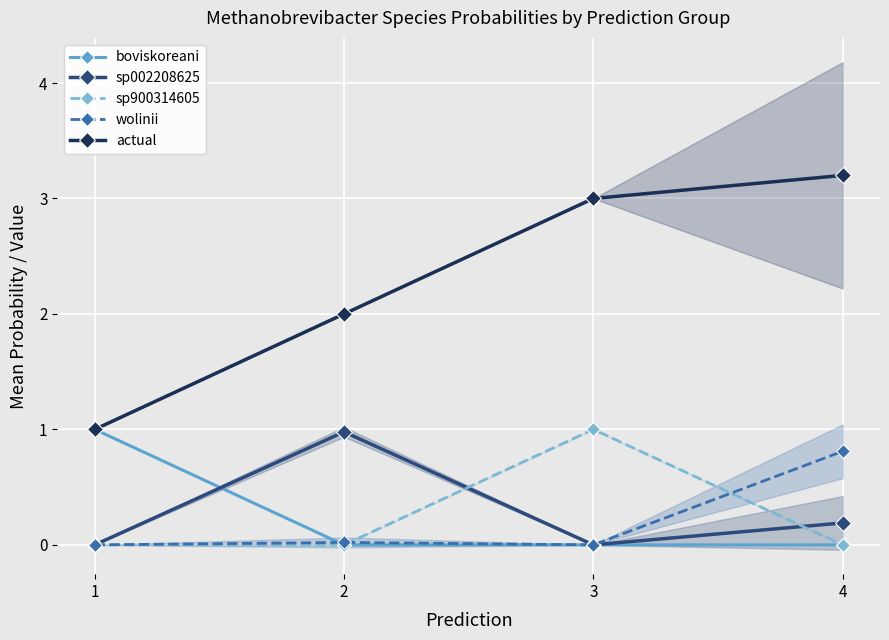

Which has a higher value, 2 or 3?

2